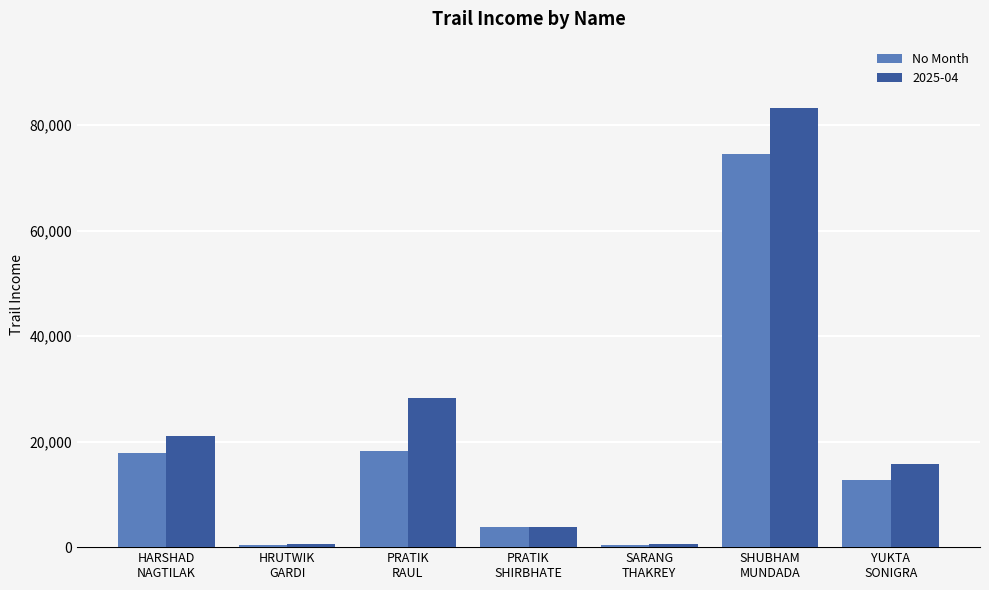

What is the average value of the No Month series?

18288.8